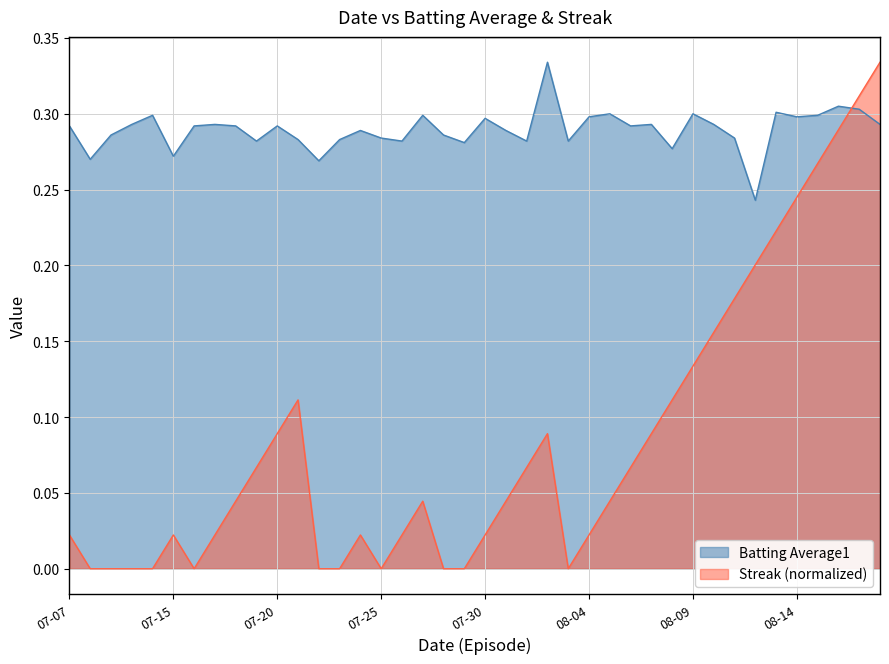

Reading left to right, list all the values displayed in this chart.

Batting Average1: 0.3	0.3	0.3	0.3	0.3	0.3	0.3	0.3	0.3	0.3	0.3	0.3	0.3	0.3	0.3	0.3	0.3	0.3	0.3	0.3	0.3	0.3	0.3	0.3	0.3	0.3	0.3	0.3	0.3	0.3	0.3	0.3	0.3	0.2	0.3	0.3	0.3	0.3	0.3	0.3
Streak: 0.0	0.0	0.0	0.0	0.0	0.0	0.0	0.0	0.0	0.1	0.1	0.1	0.0	0.0	0.0	0.0	0.0	0.0	0.0	0.0	0.0	0.0	0.1	0.1	0.0	0.0	0.0	0.1	0.1	0.1	0.1	0.2	0.2	0.2	0.2	0.2	0.3	0.3	0.3	0.3